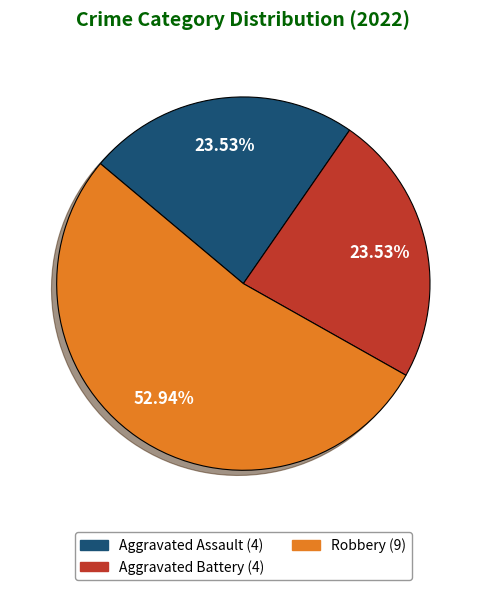

Is there any slice that represents more than half of the pie?

Yes